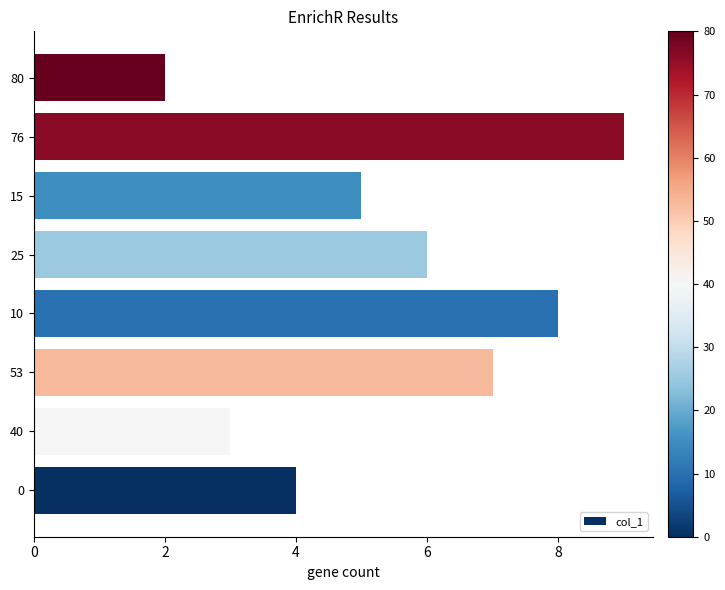

What is the greatest value displayed?

9.0